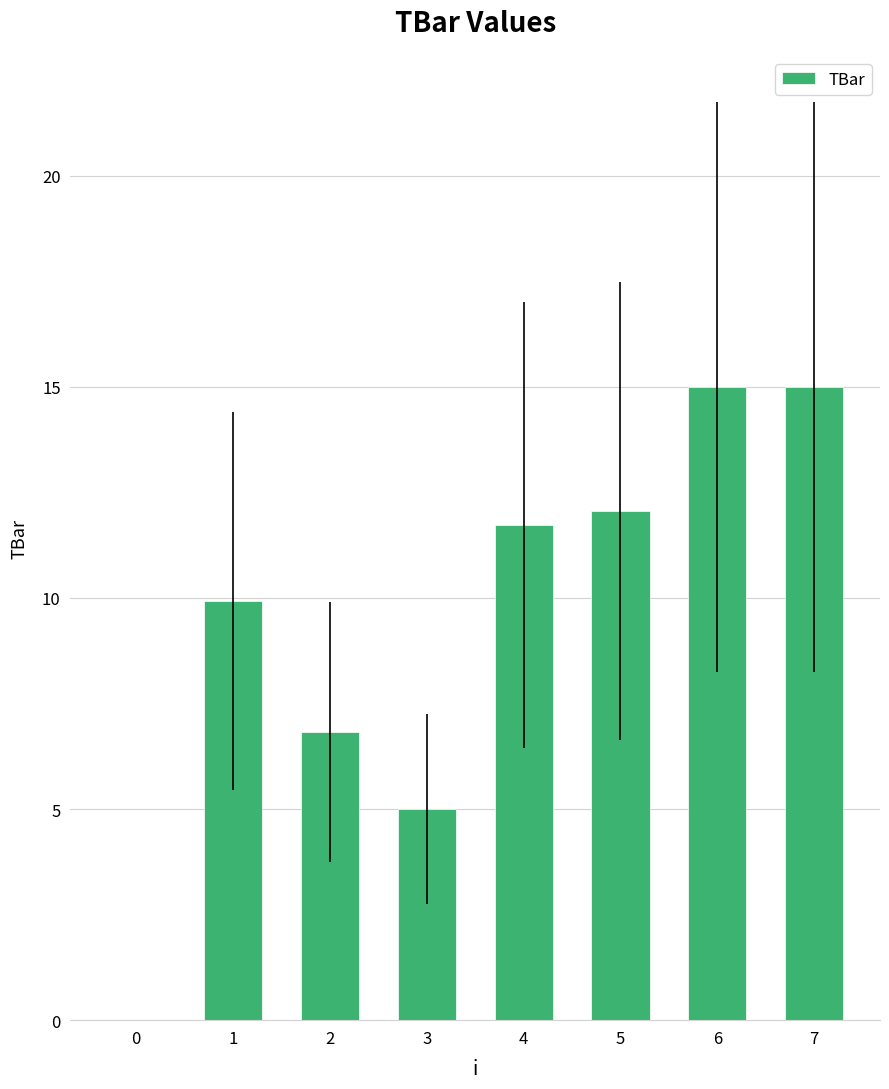

Reading right to left, extract all data points from this chart.

15.0	15.0	12.1	11.7	5.0	6.8	9.9	0.0